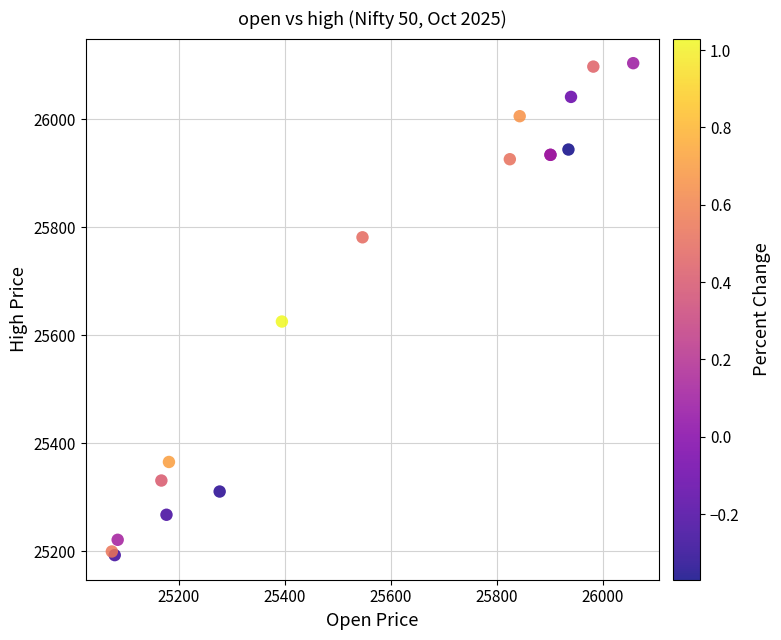

What Y value in the scatter plot is closest to 25648?

25625.4